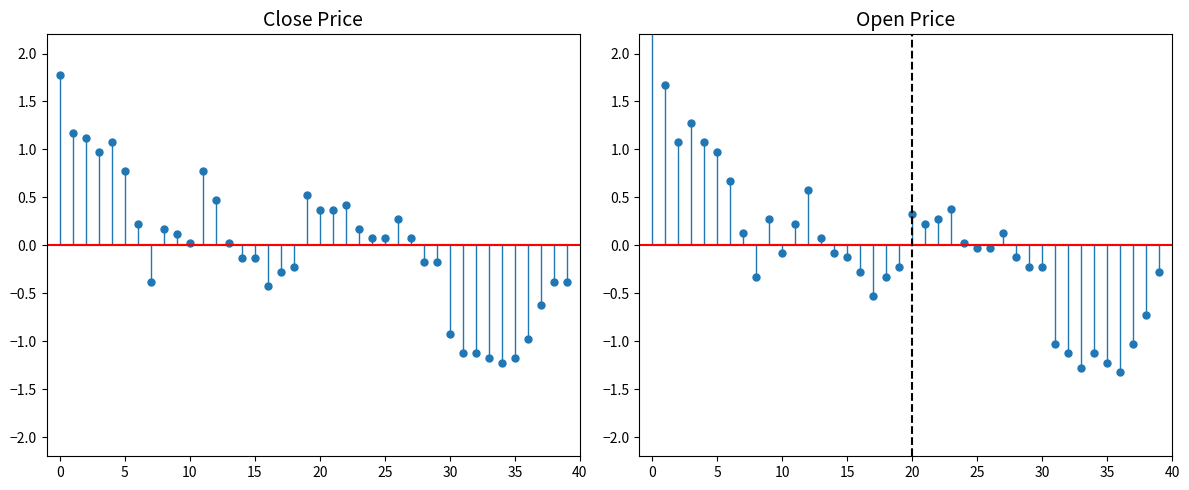

At which label is Open closest to 0?

105/09/30